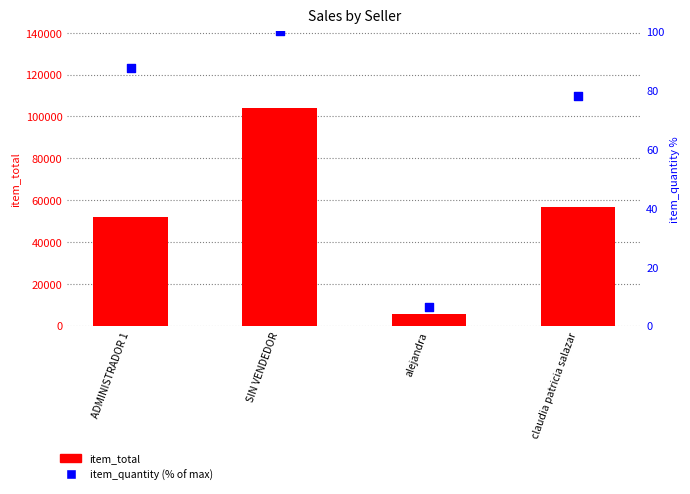

Is the value of item_total at alejandra greater than the value of item_quantity (% of max) at claudia patricia salazar?

Yes